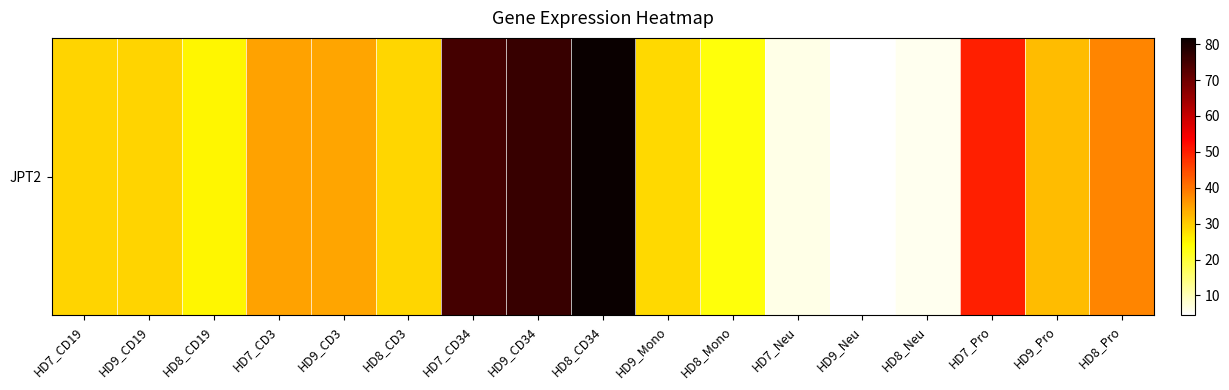

What is the greatest value displayed?

81.8